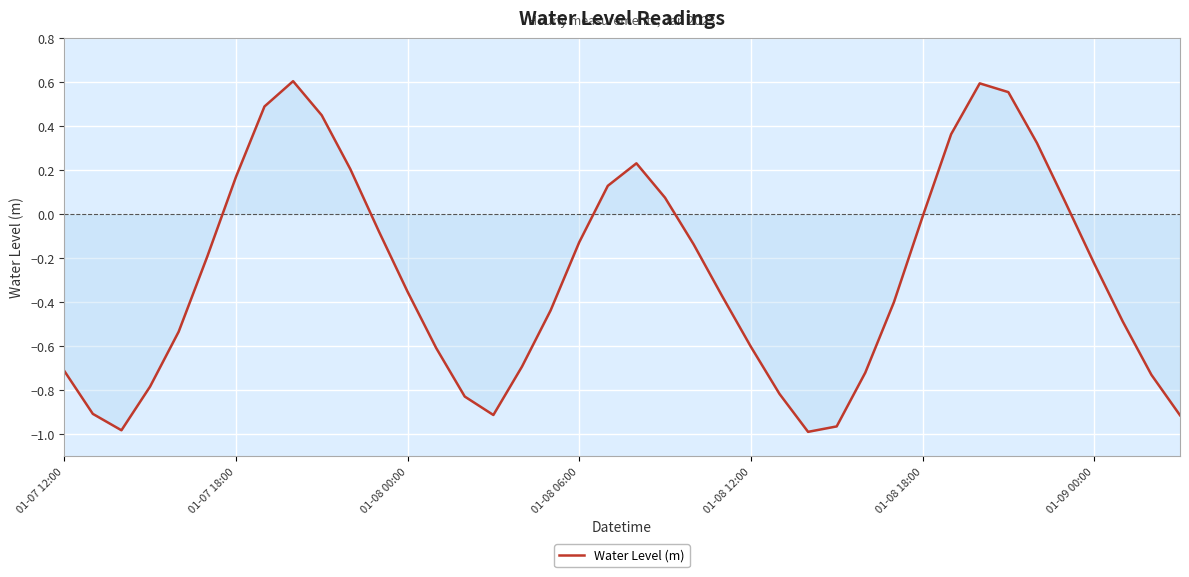

How many series are shown in this chart?

1